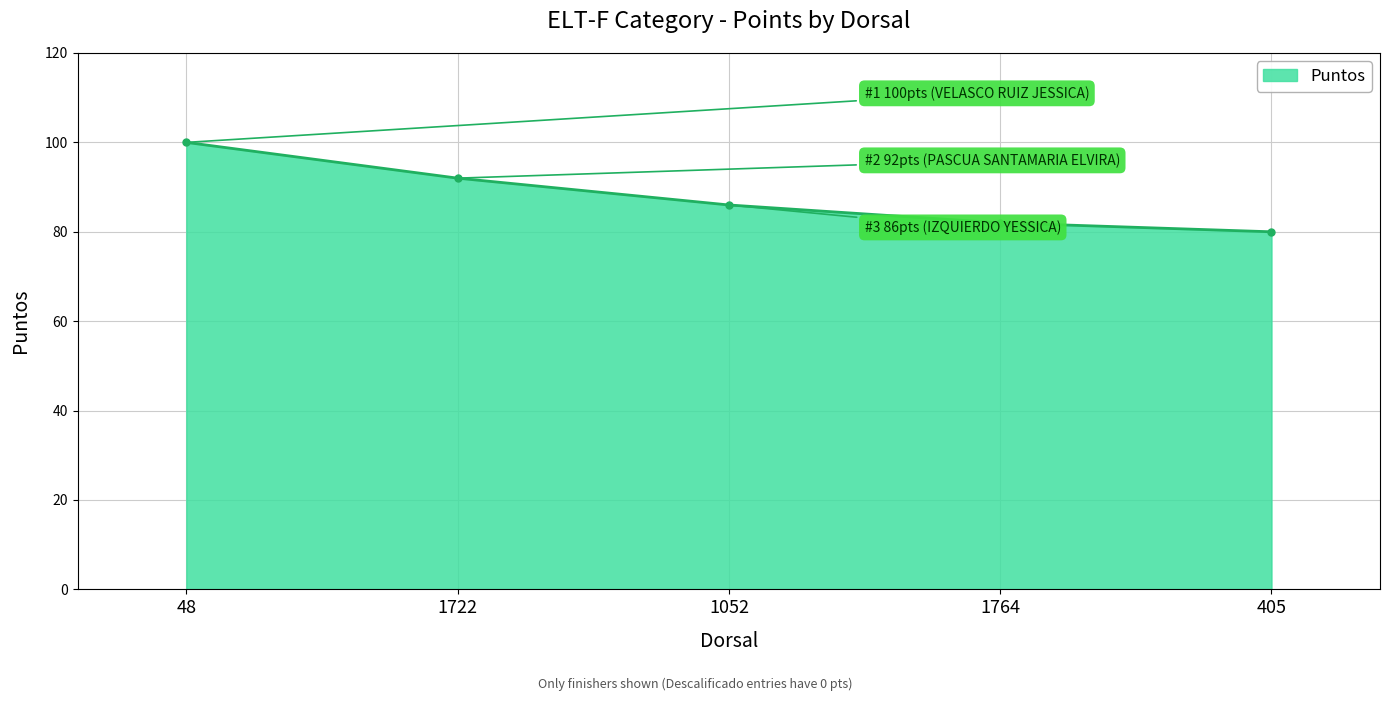

Which label corresponds to the smallest value in the chart?

405